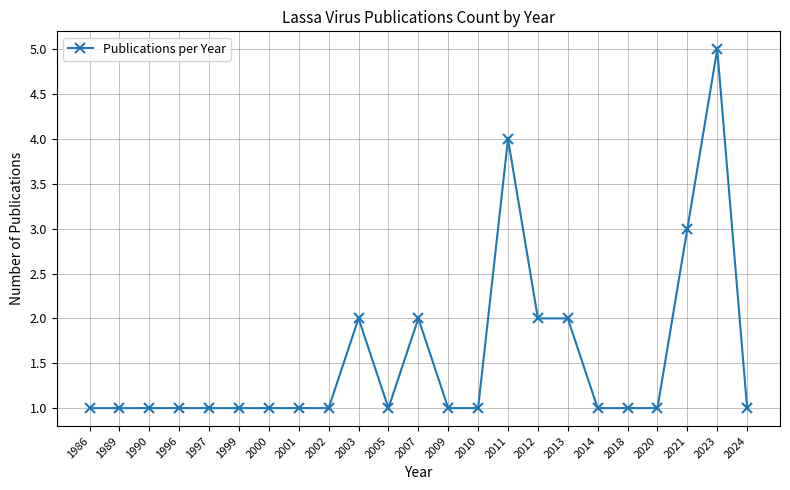

What is the difference between the maximum and minimum values?

4